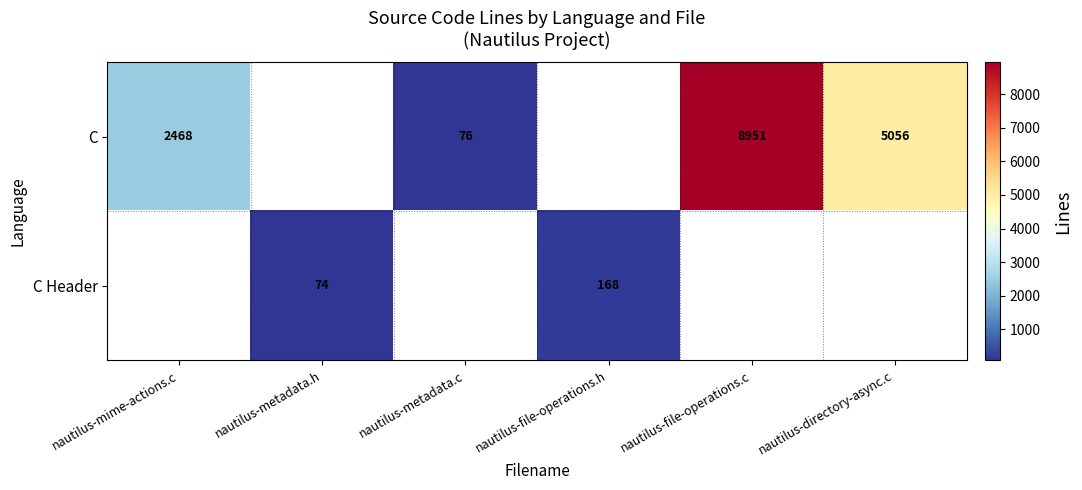

How many data points does each series have?

6